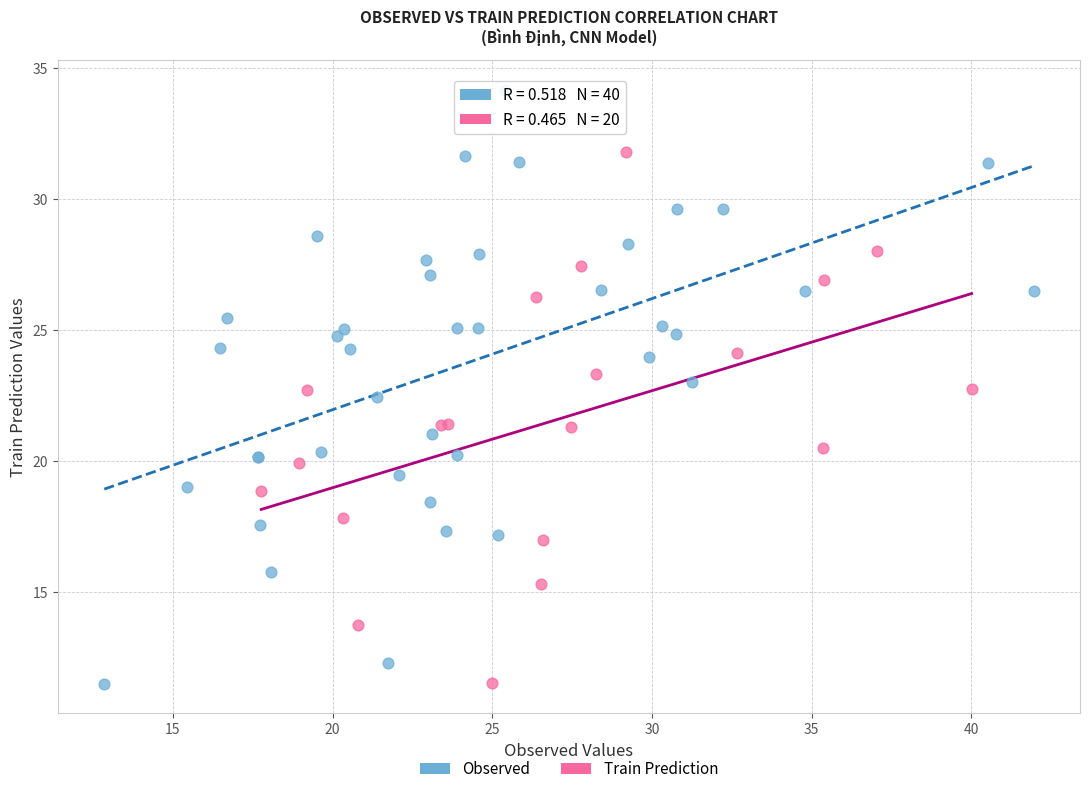

Which series has the widest spread of Y values?

Observed